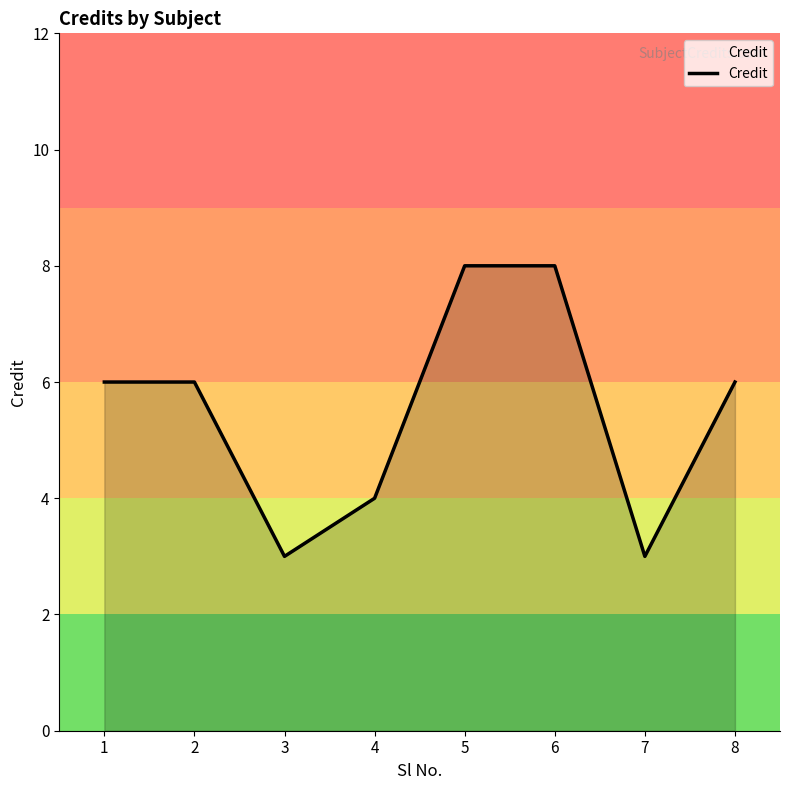

What is the change in value from 5 to 8?

-2